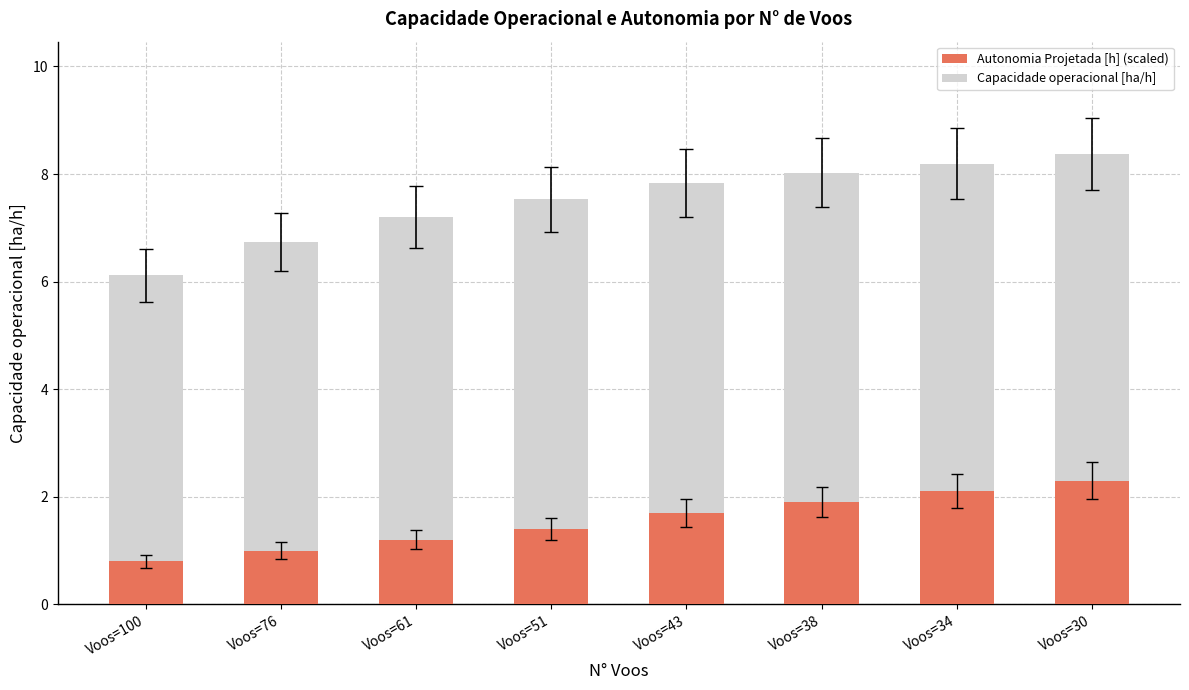

What is the total value across all series at Voos=100?

6.1